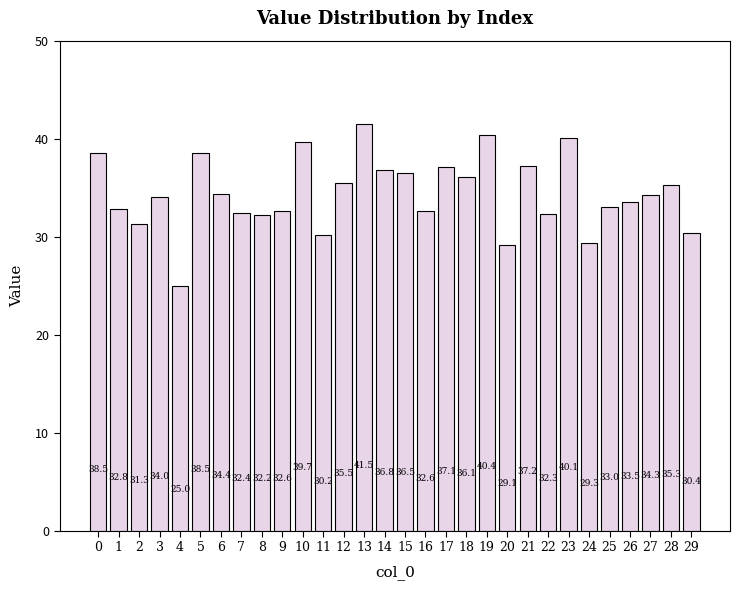

How many data points does each series have?

30